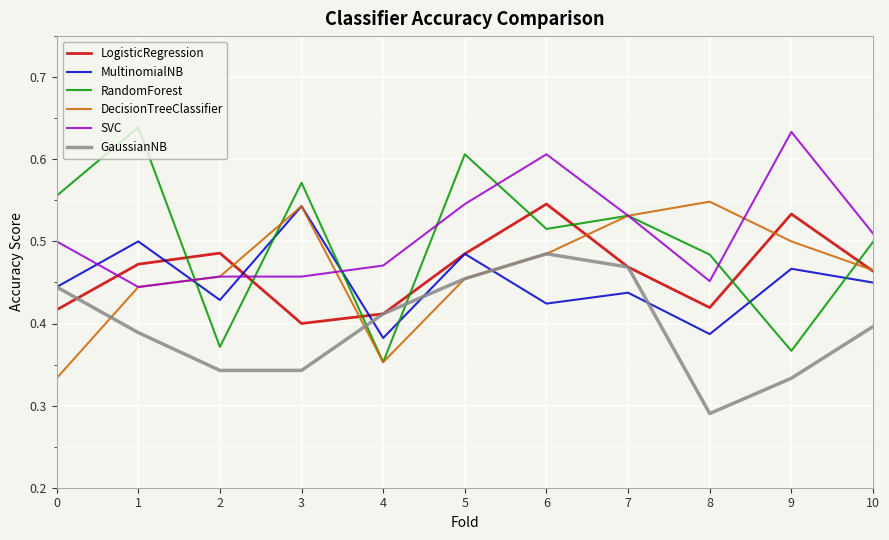

Is the value of RandomForest at 1 greater than the value of GaussianNB at 10?

Yes